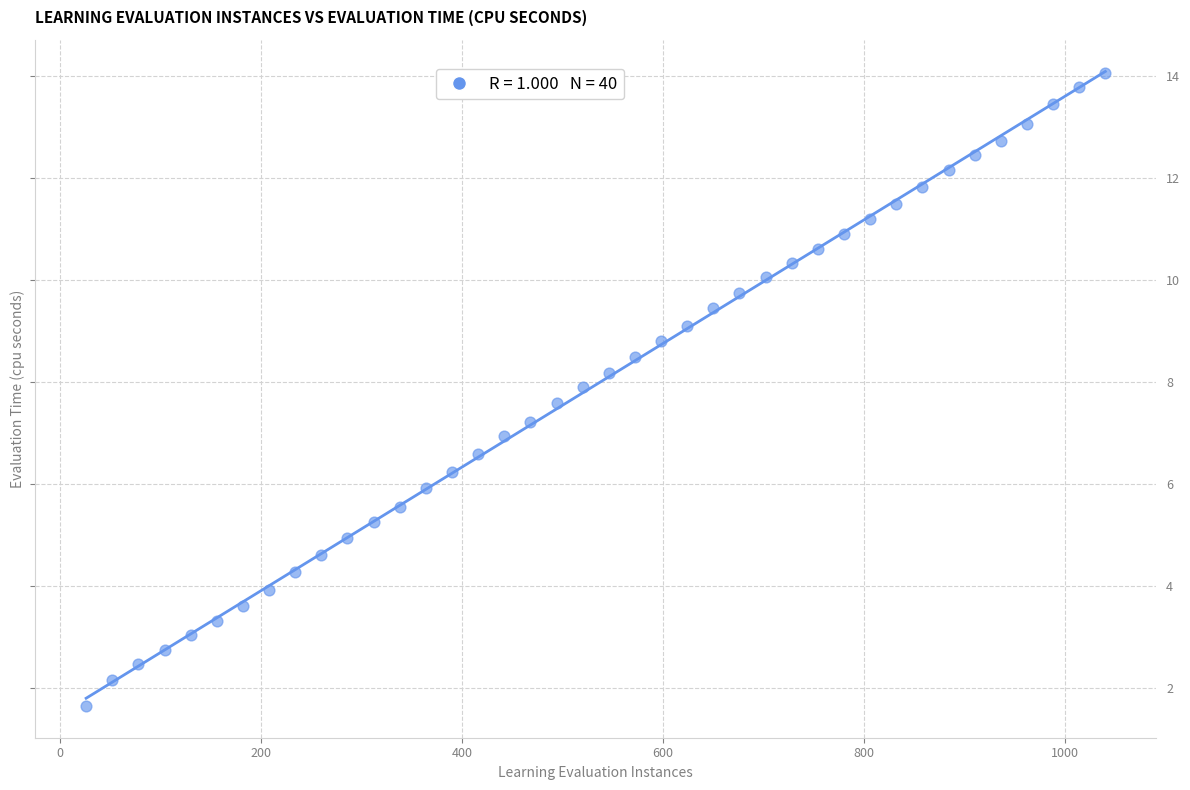

What is the range of X values (max minus min)?

1014.0